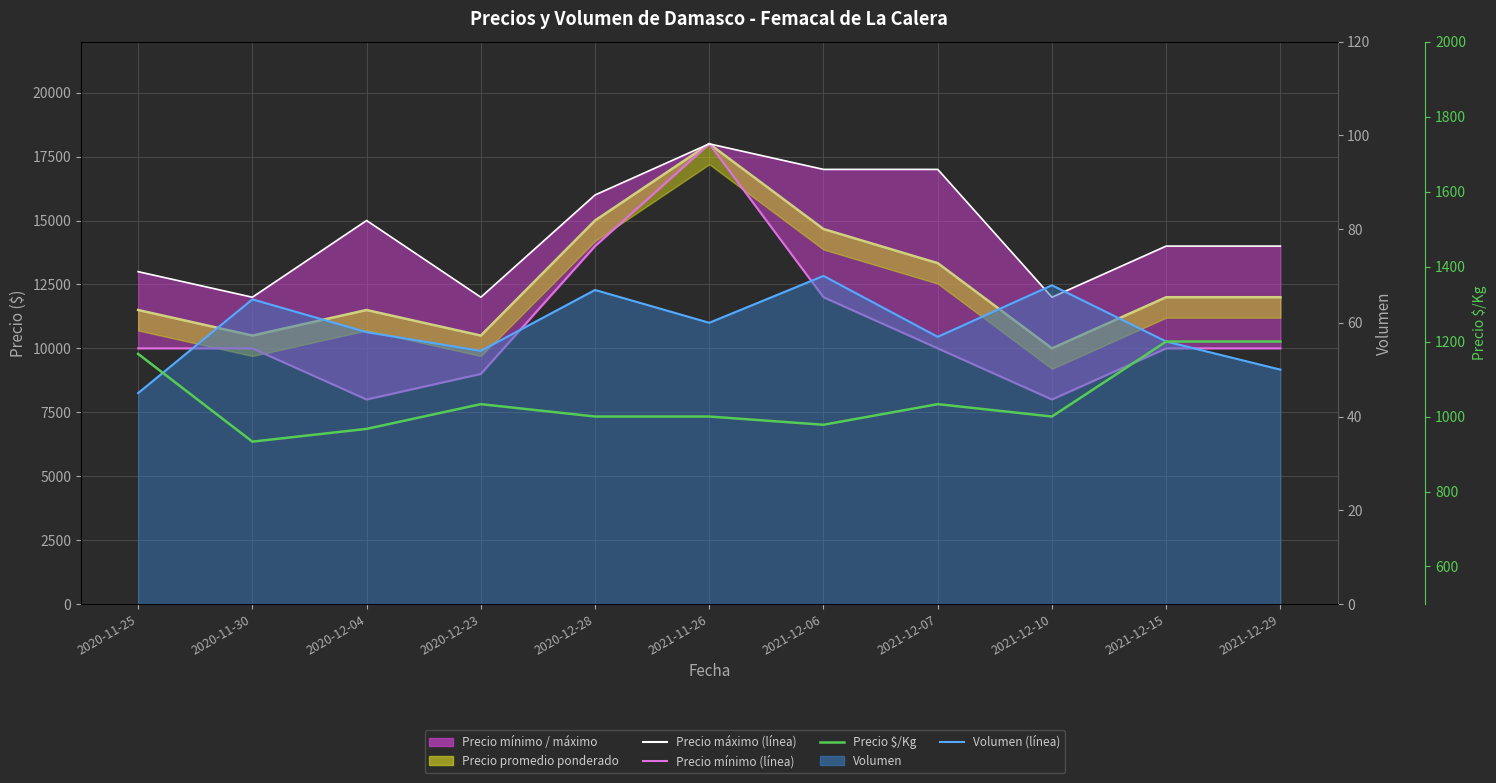

At which category does the chart reach its peak across all series?

2021-11-26